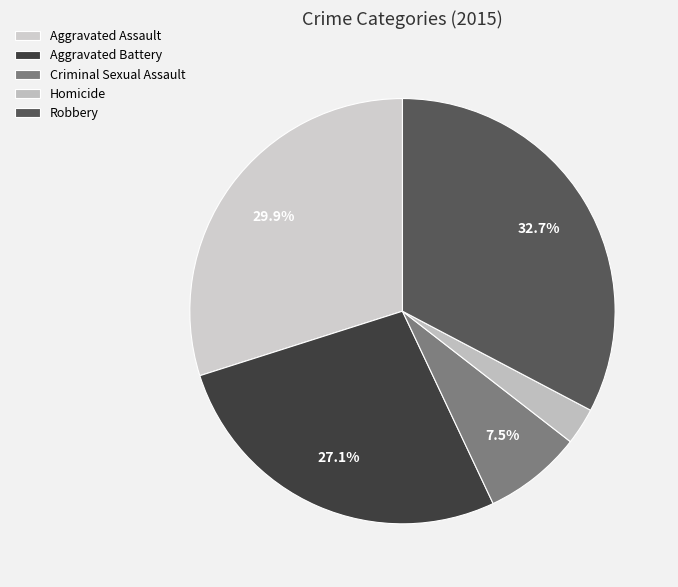

To the nearest percent, what is the difference between the Homicide and Criminal Sexual Assault slice percentages?

5%